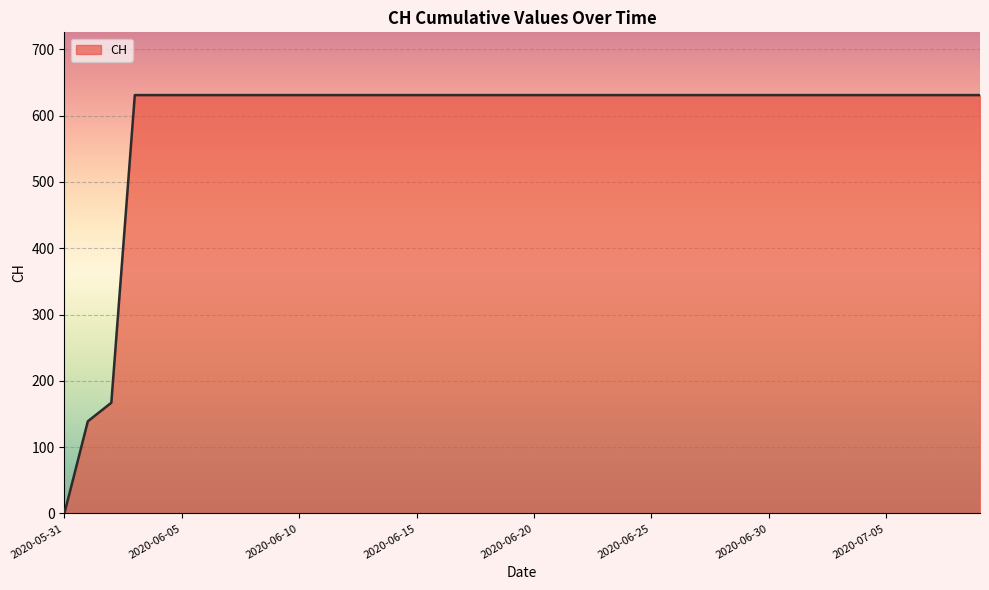

What is the difference between the maximum and minimum values?

631